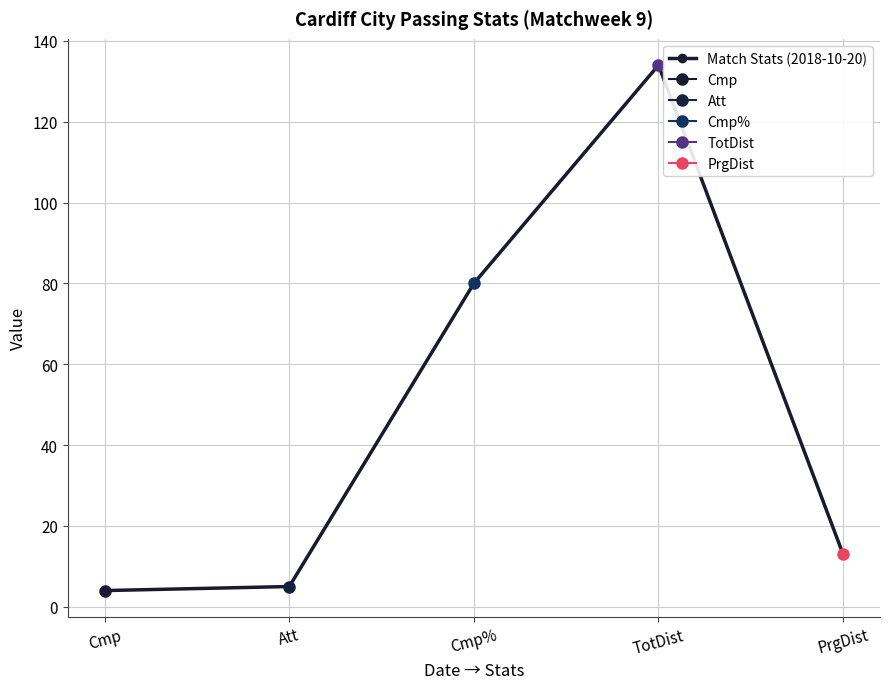

What is the difference between the second highest and second lowest values?

75